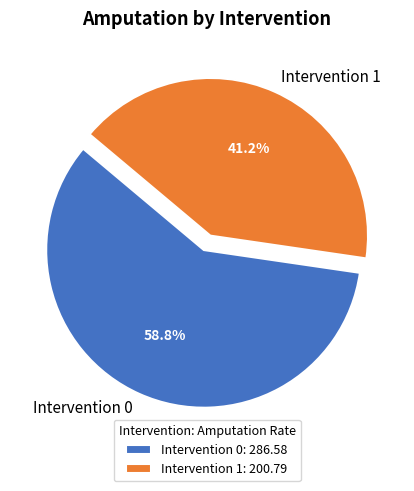

Rank the categories by value from highest to lowest.

Intervention 0, Intervention 1